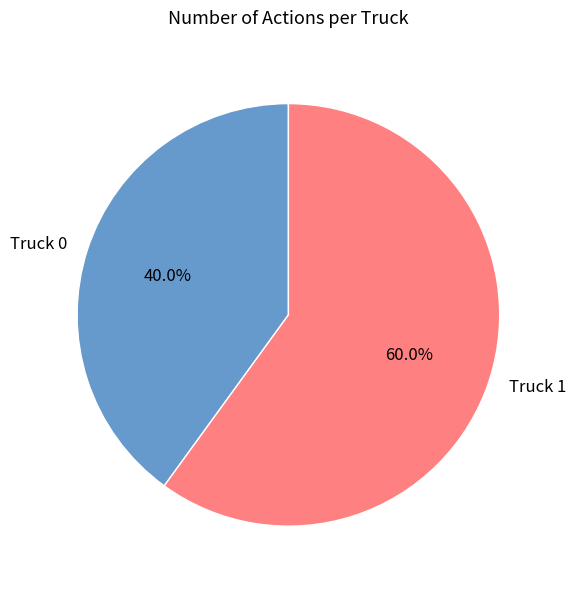

Does Truck 0 represent more than half of the total?

No